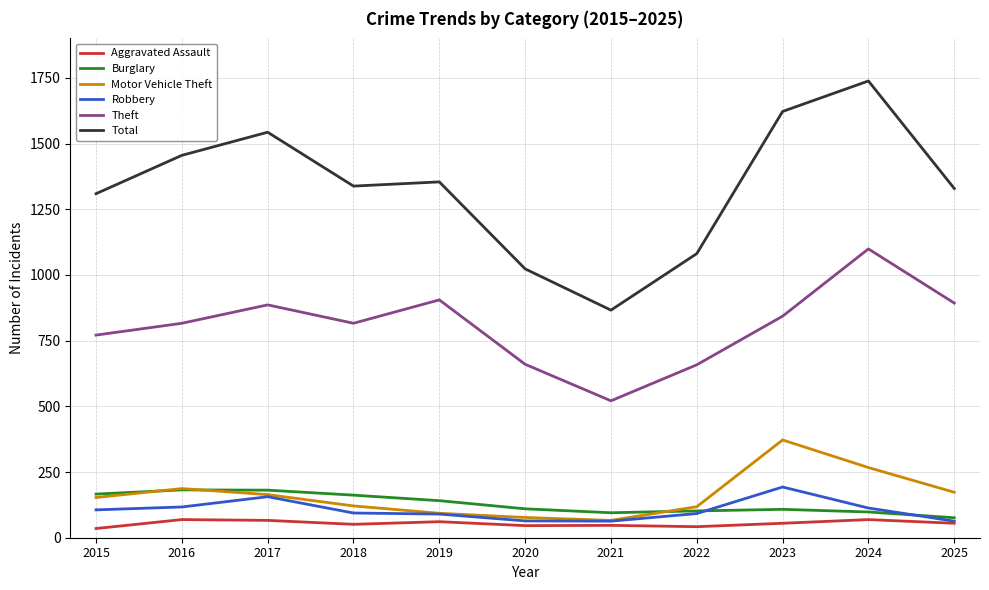

At which category is the sum across all series the highest?

2024